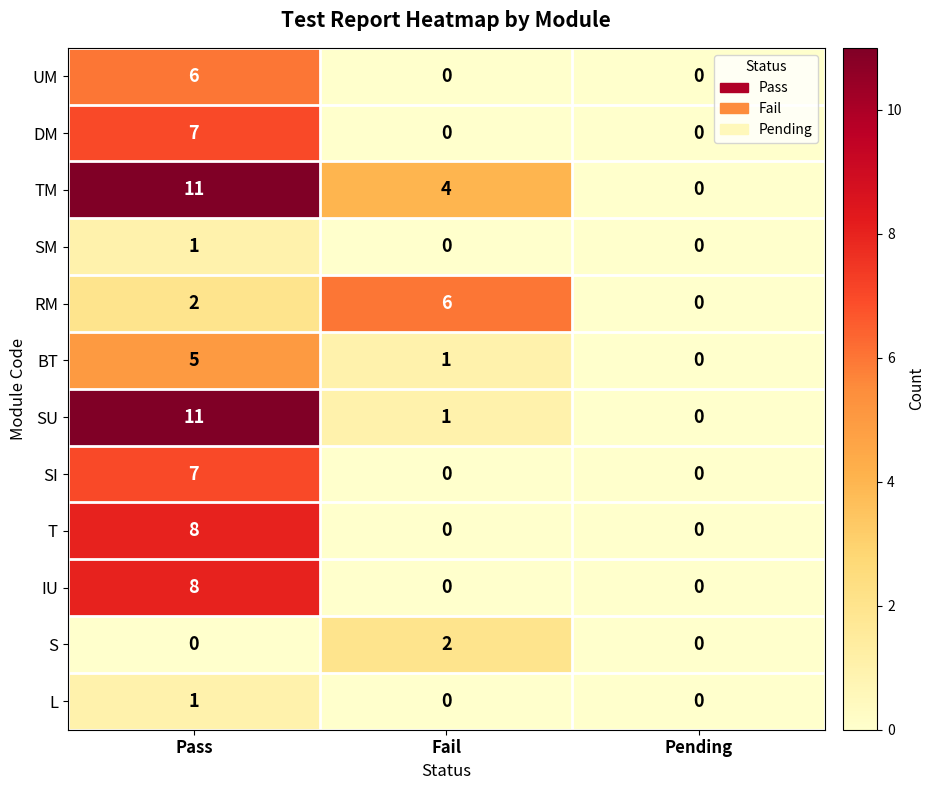

What is the total value across all series at Pass?

67